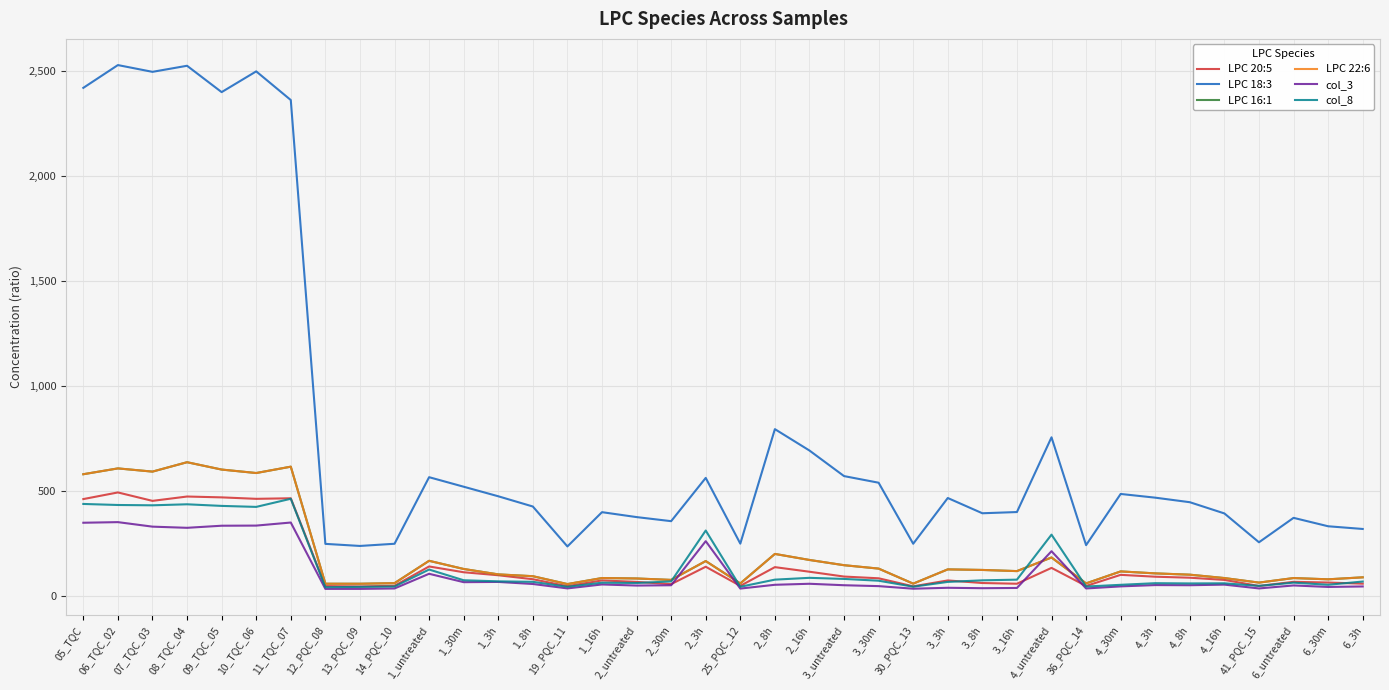

Does the chart display data point markers on the line(s)?

No